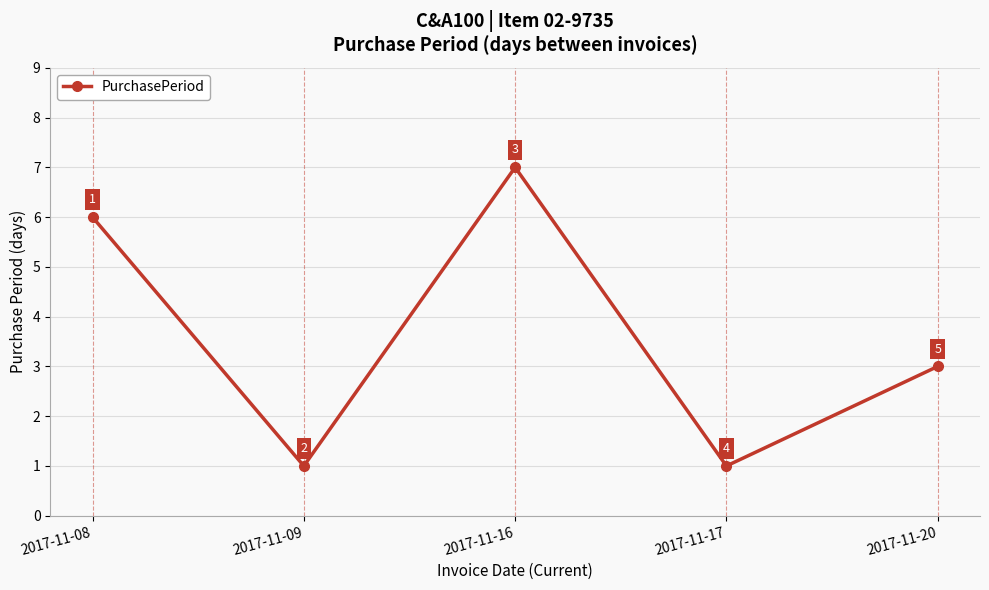

How many points are lower than both their immediate neighbors (excluding endpoints)?

2